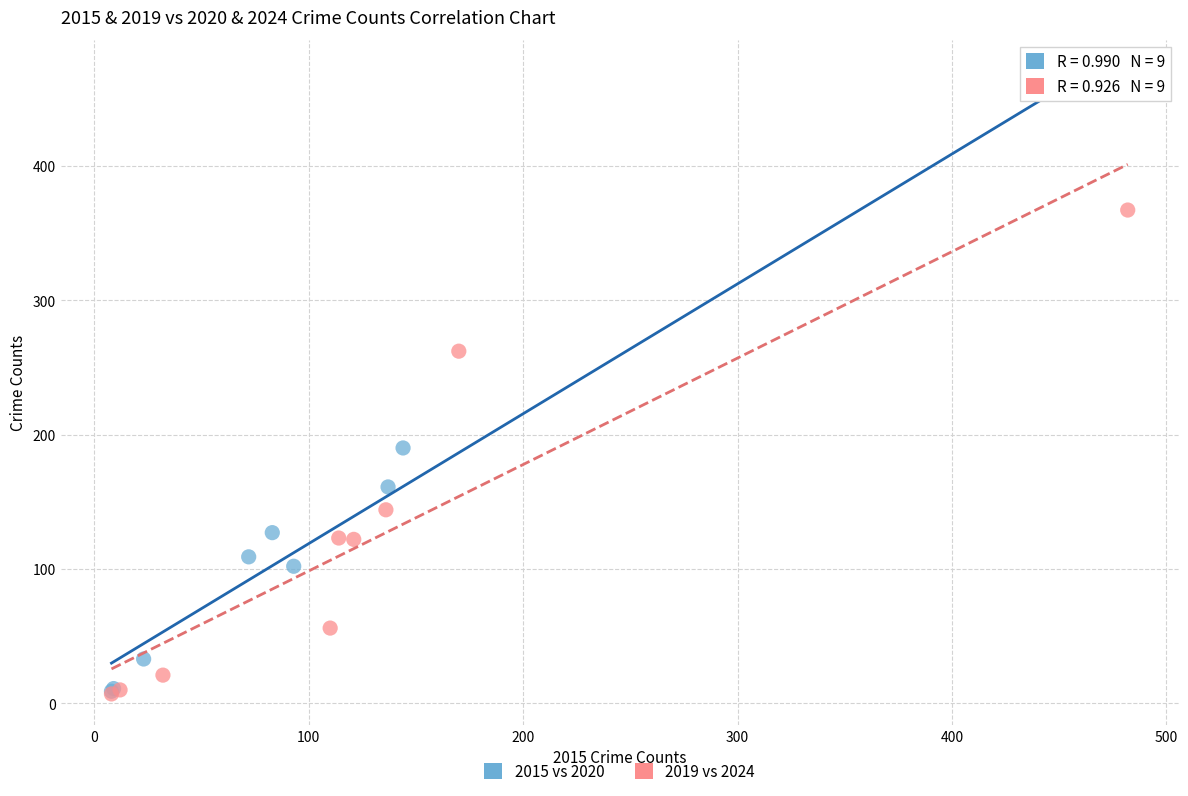

Which series has the widest spread of Y values?

2015 vs 2020